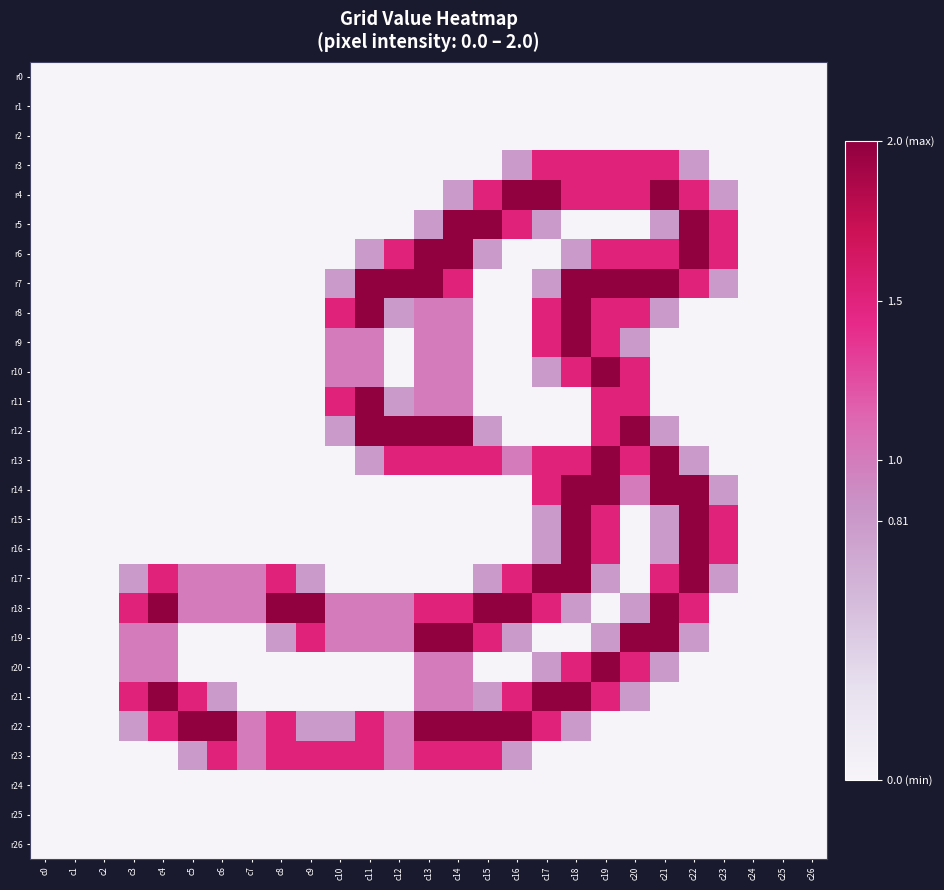

Count the number of categories in the chart.

27